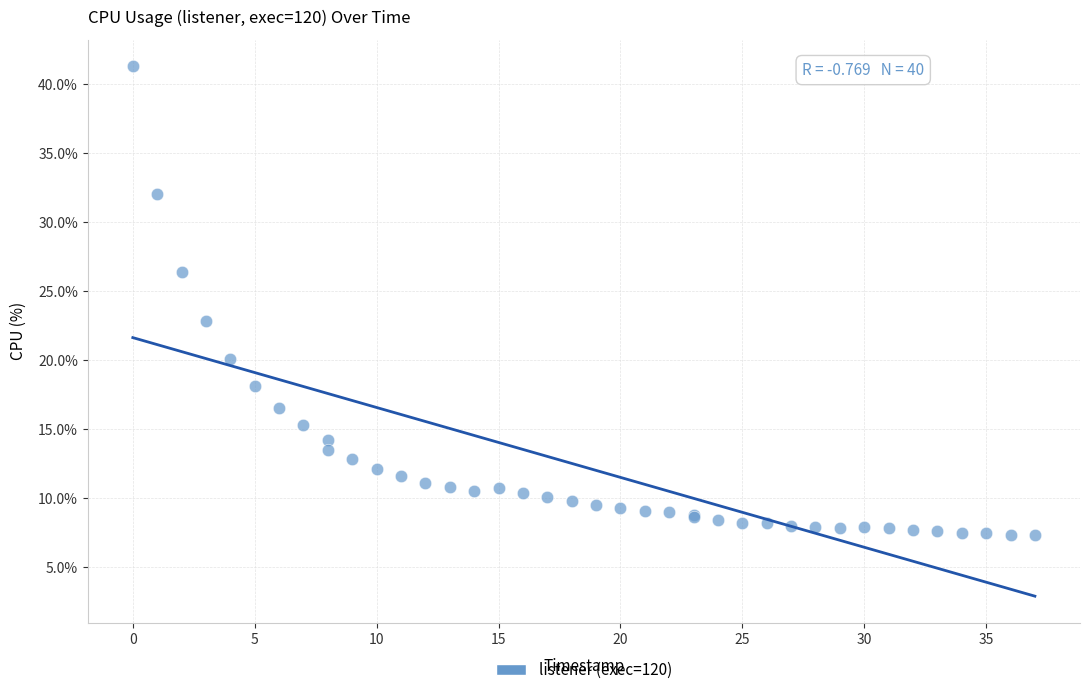

What Y value in the scatter plot is closest to 24?

22.8